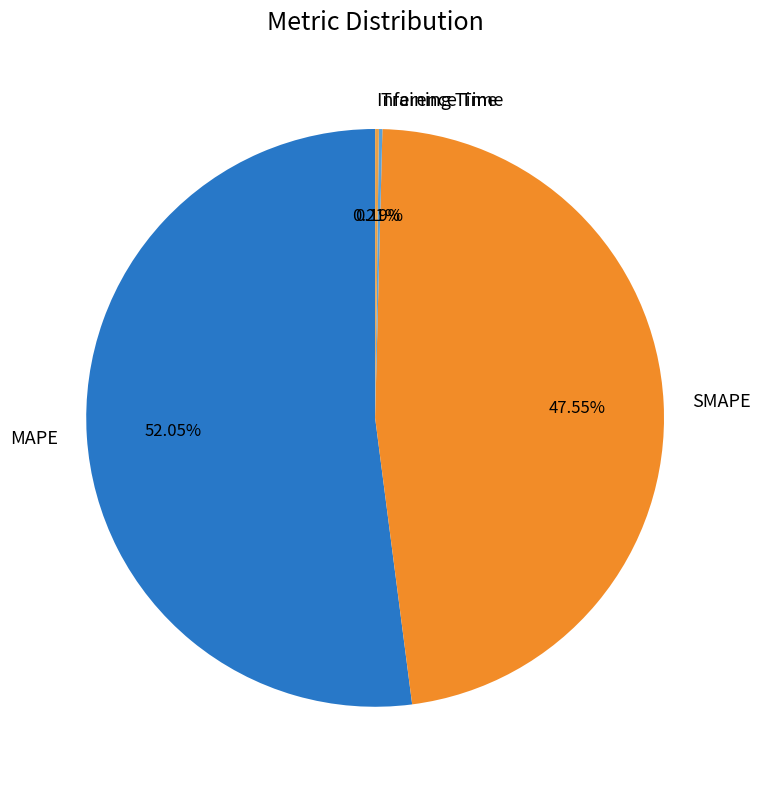

Which category accounts for the majority?

MAPE